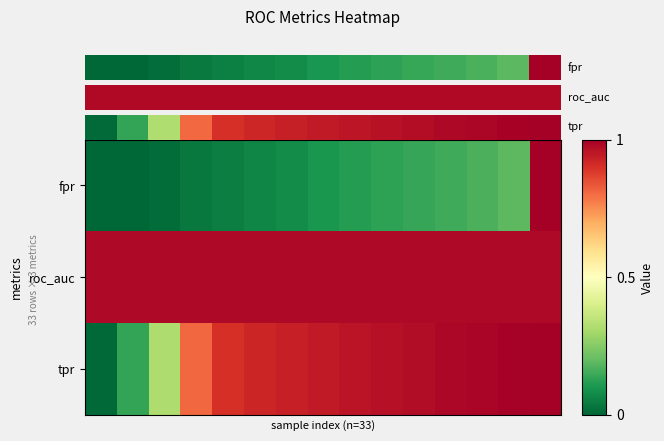

Which series has the widest spread of values?

row_0